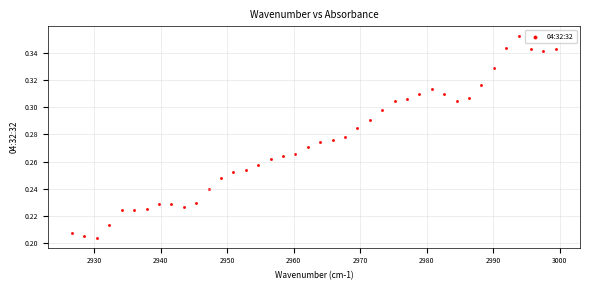

What is the range of X values (max minus min)?

72.7